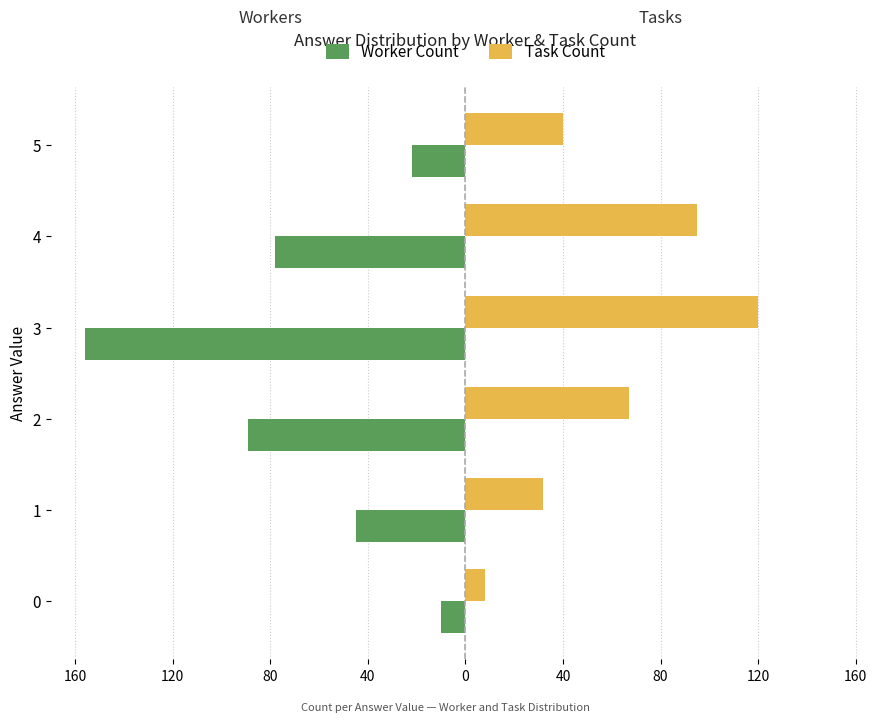

What is the highest value of the Task Count series?

120